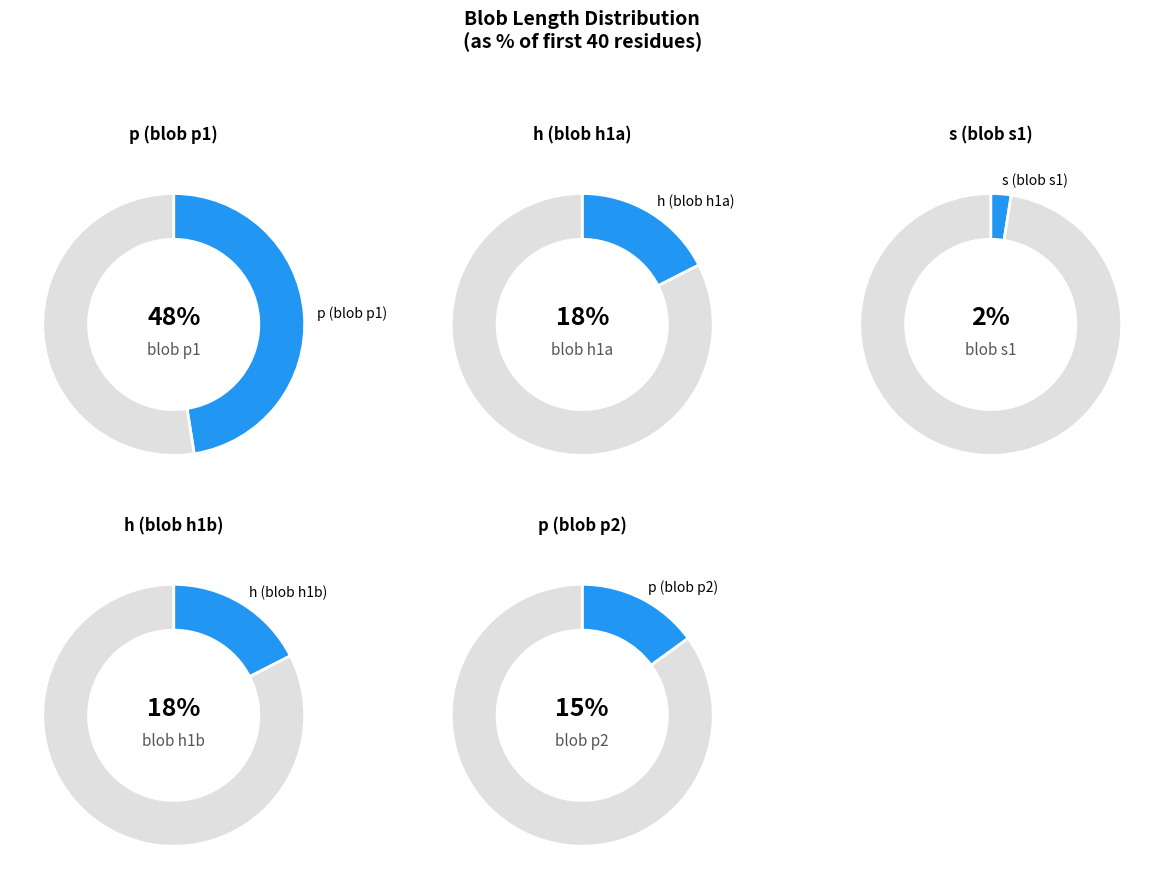

What is the largest slice in the pie chart?

p